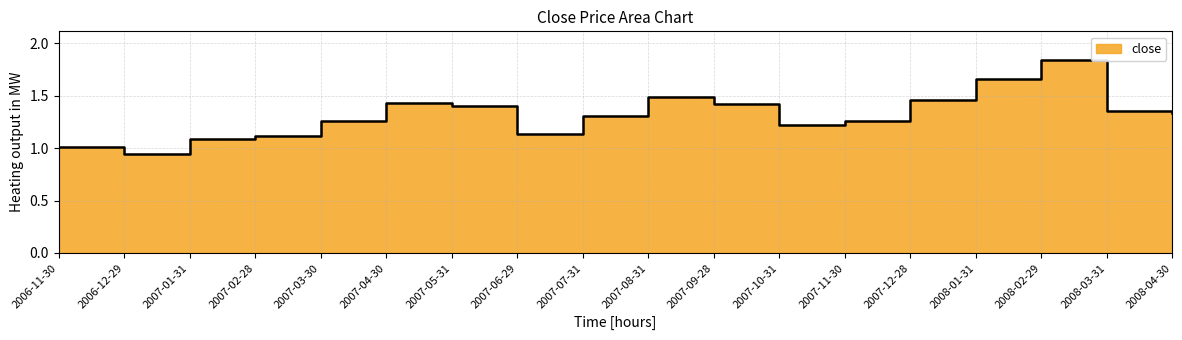

Which category has the lowest value across all series?

2006-12-29